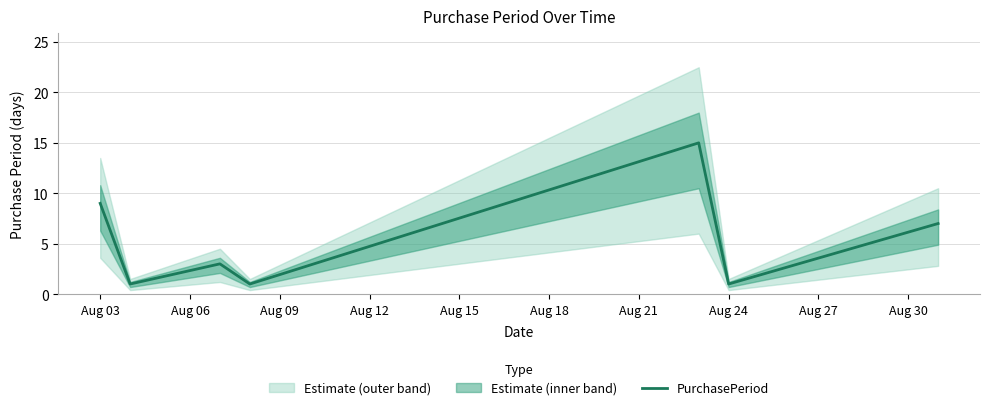

True or false: PurchasePeriod has a value of 1 at Aug 24.

True